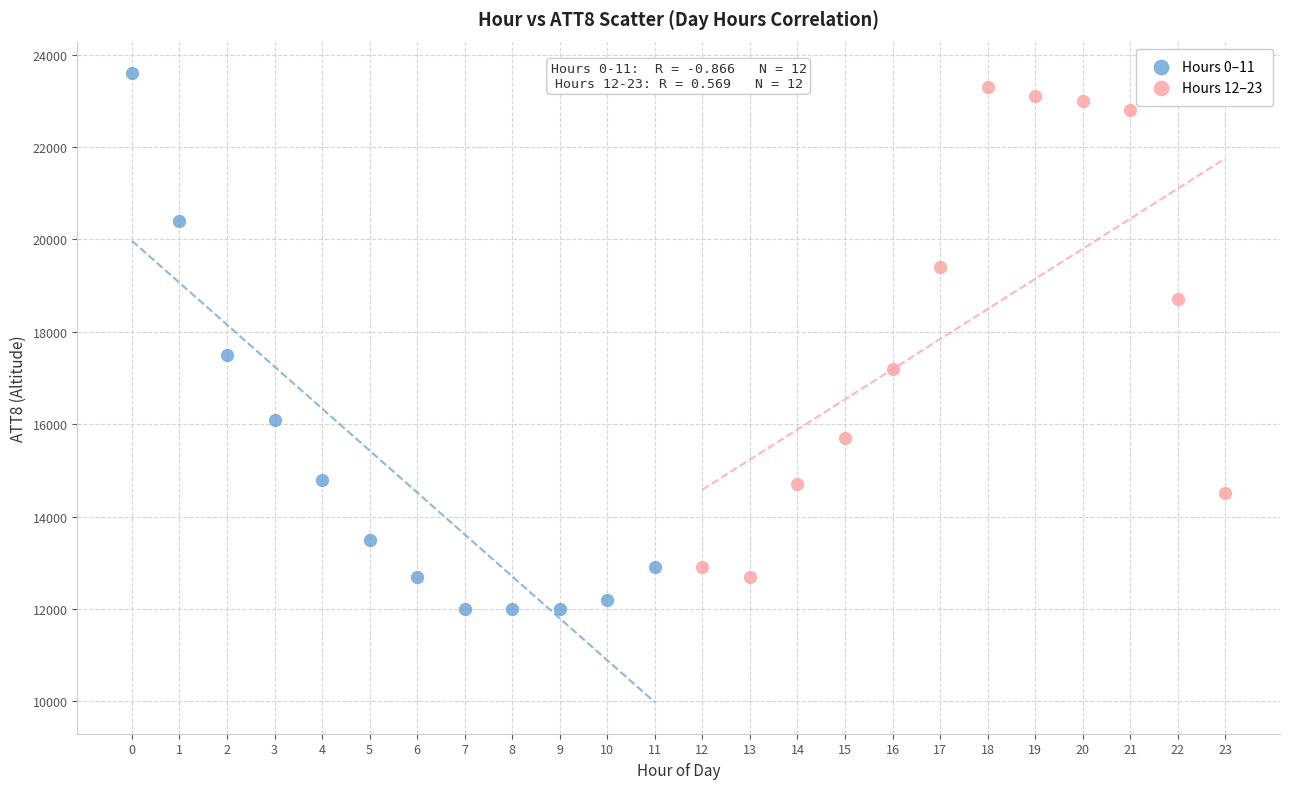

Which series reaches the minimum Y coordinate?

Hours 0–11